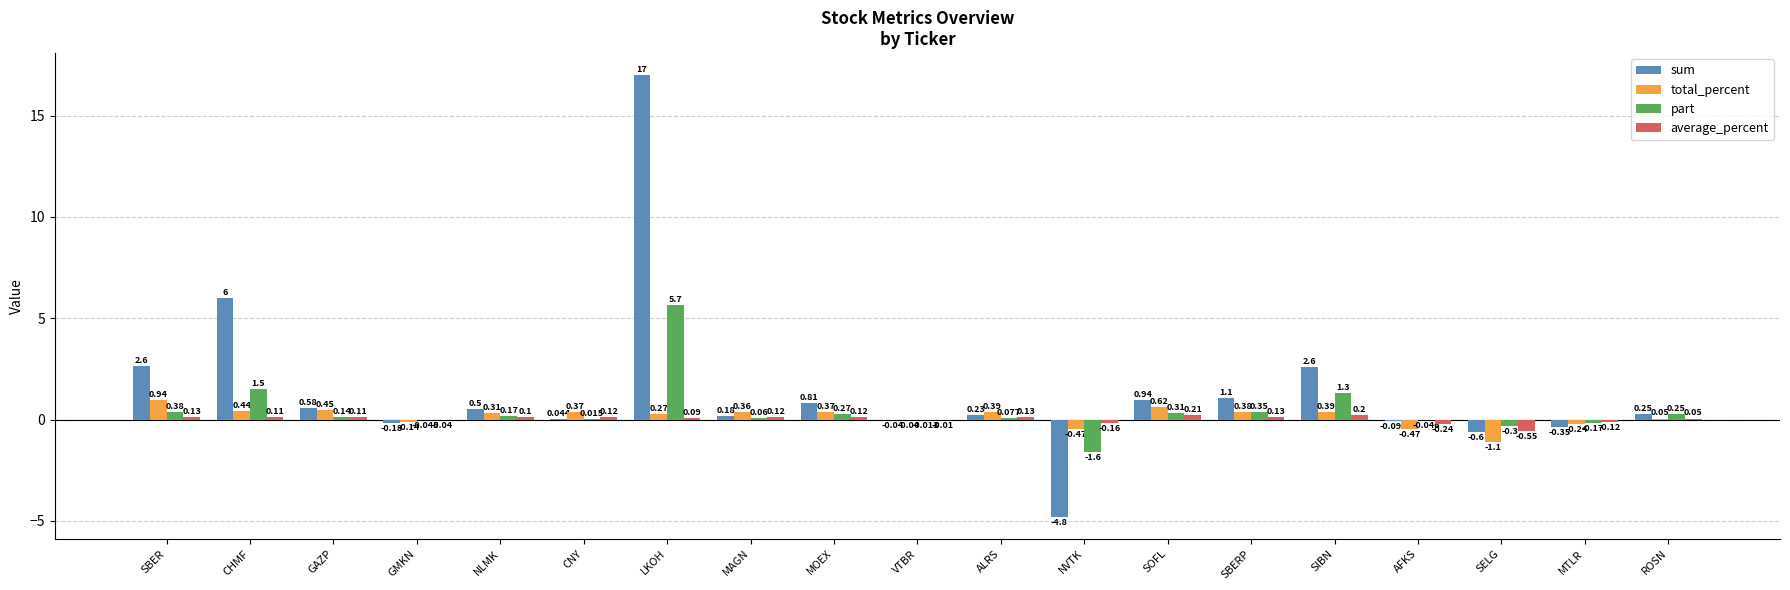

How many series are shown in this chart?

4